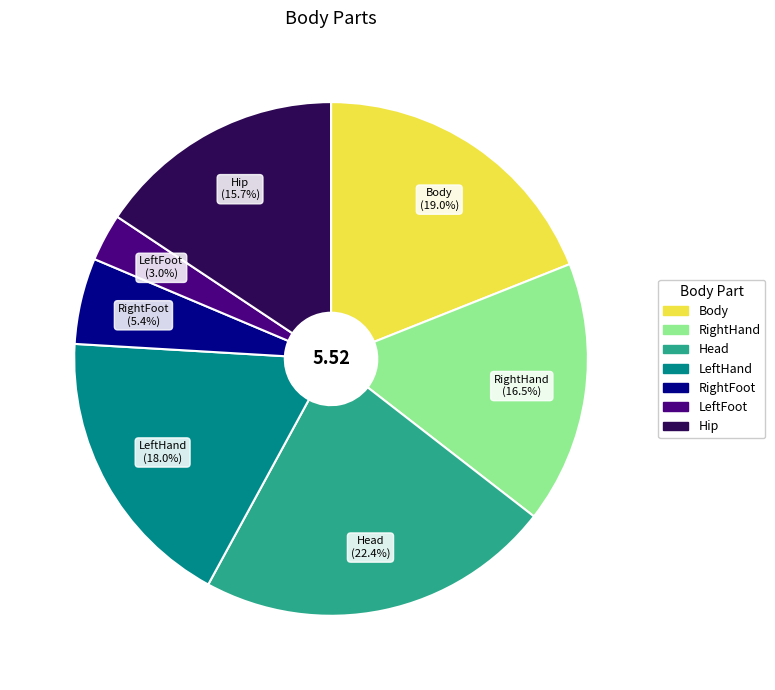

To the nearest percent, what portion does Hip represent?

16%